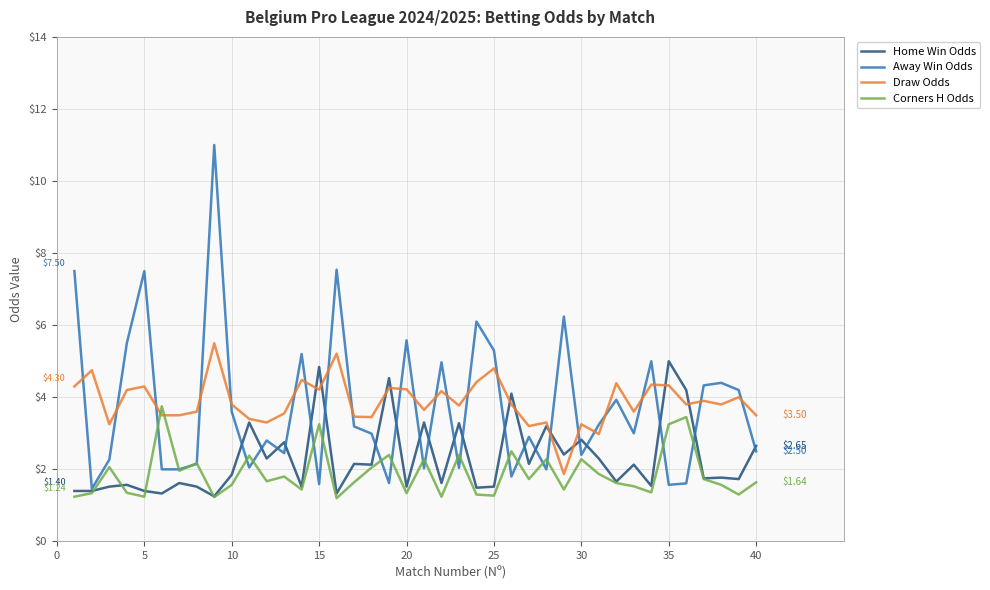

Which series has the largest range (max minus min)?

Away Win Odds